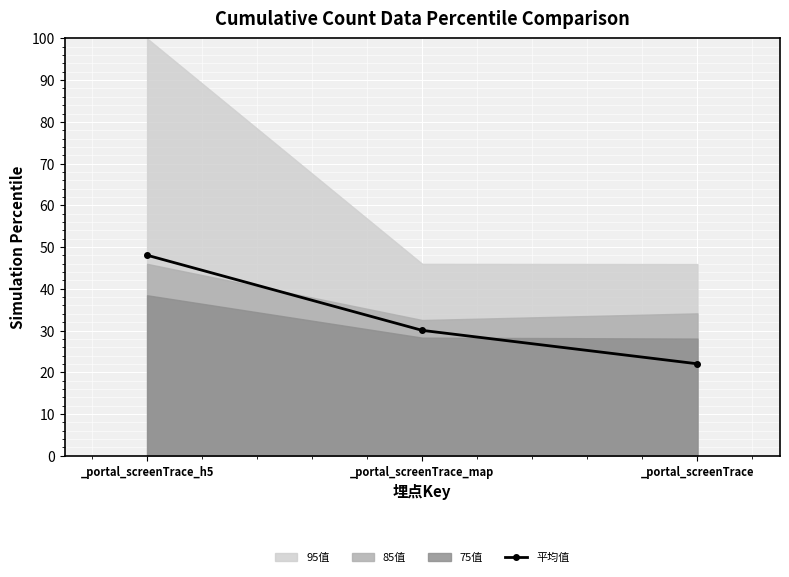

What is the label of the 3rd point from the right?

_portal_screenTrace_h5